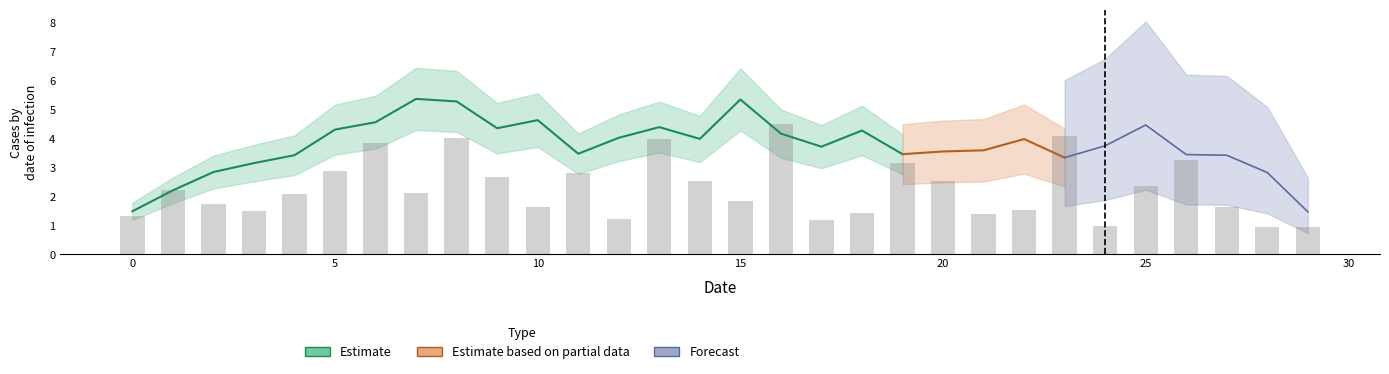

What is the sum of the values at 17 and 1?

3.4